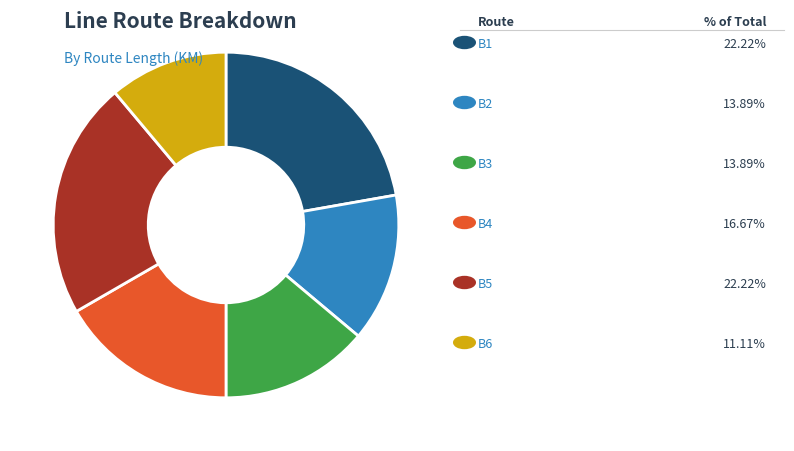

Is there a majority slice in this chart?

No